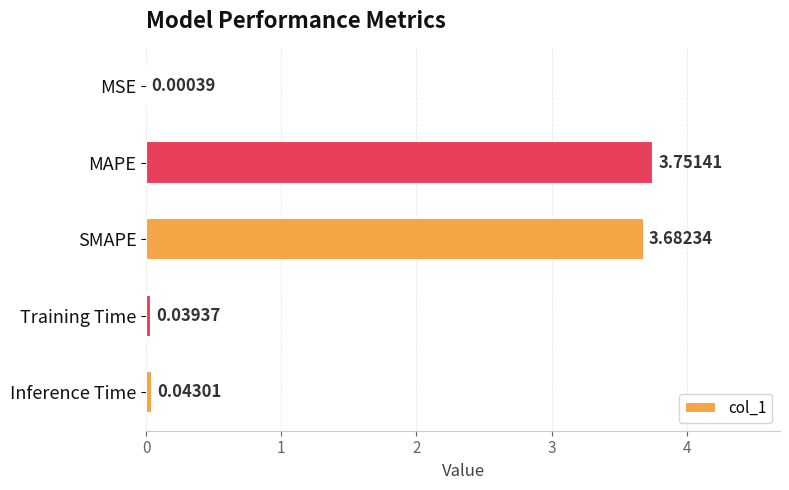

At which category does the chart reach its peak across all series?

MAPE